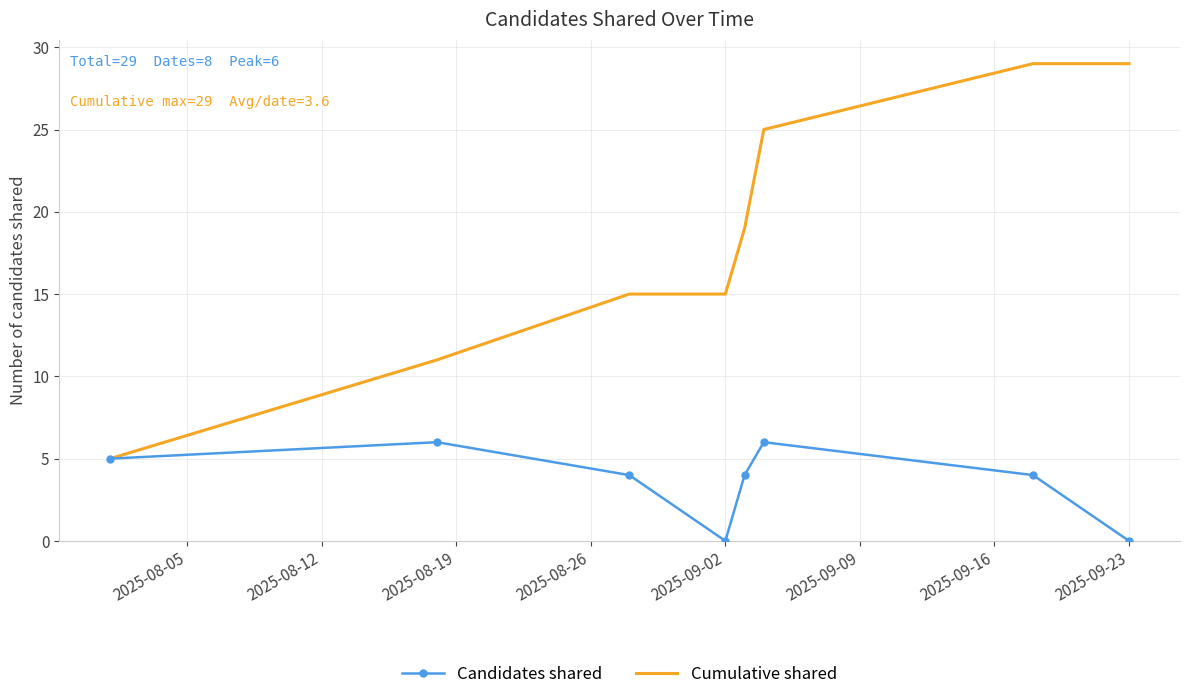

Rank the series by their average value, from lowest to highest.

Candidates shared, Cumulative shared